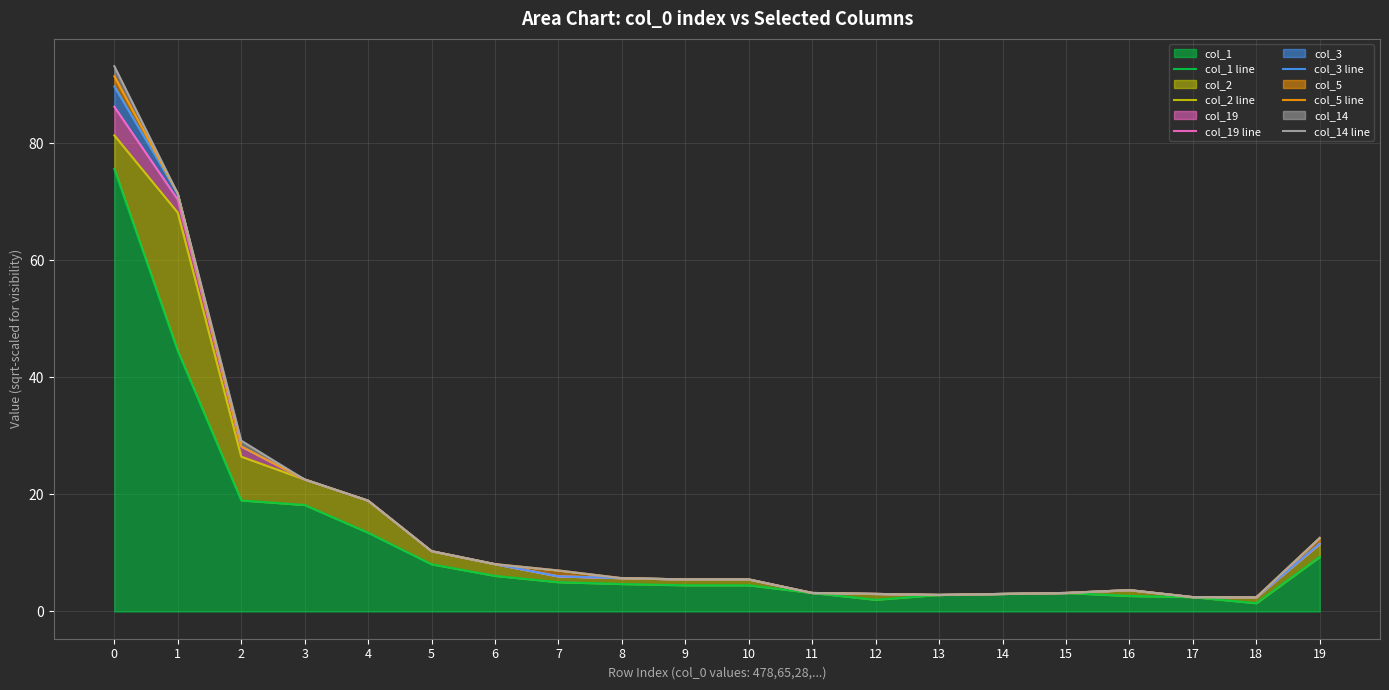

The value of col_3 line at 4 is 30.3. True or false?

False